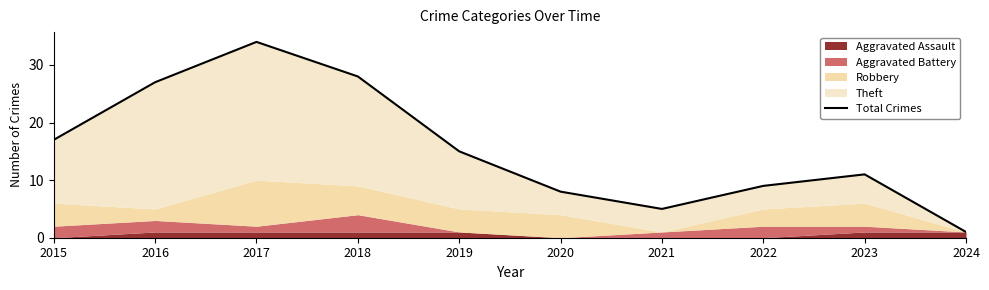

At which label does the data first exceed 15?

2015